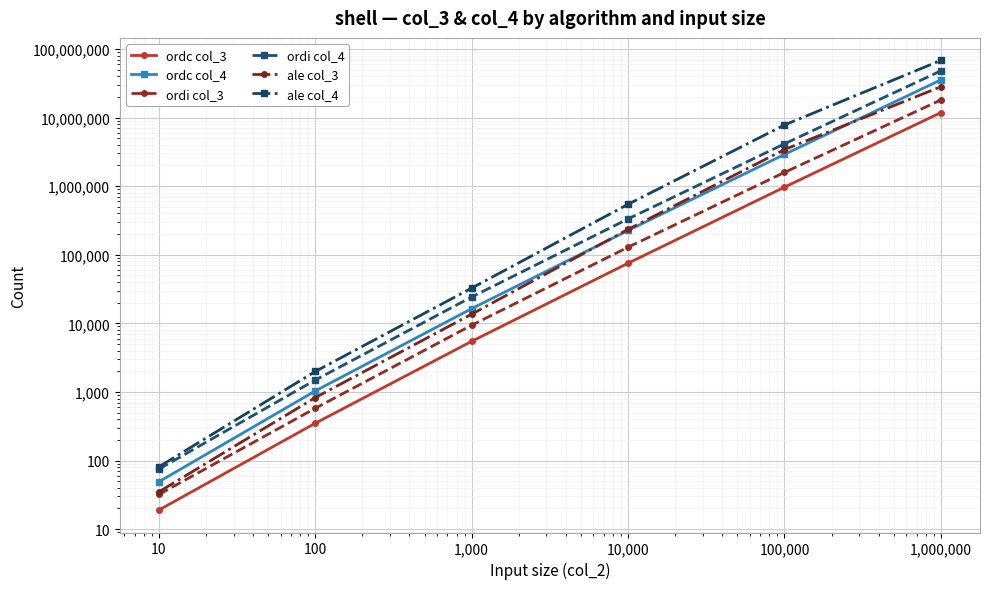

Rank the series at 10 from lowest to highest value.

ordc col_3, ordi col_3, ale col_3, ordc col_4, ordi col_4, ale col_4